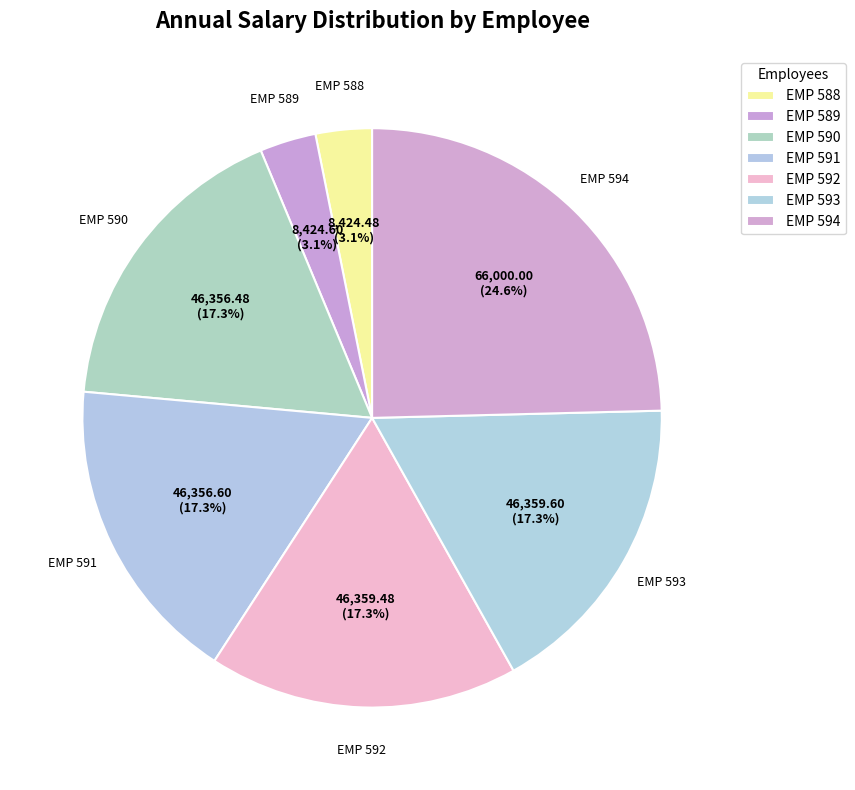

To the nearest percent, what is the average slice percentage?

14%